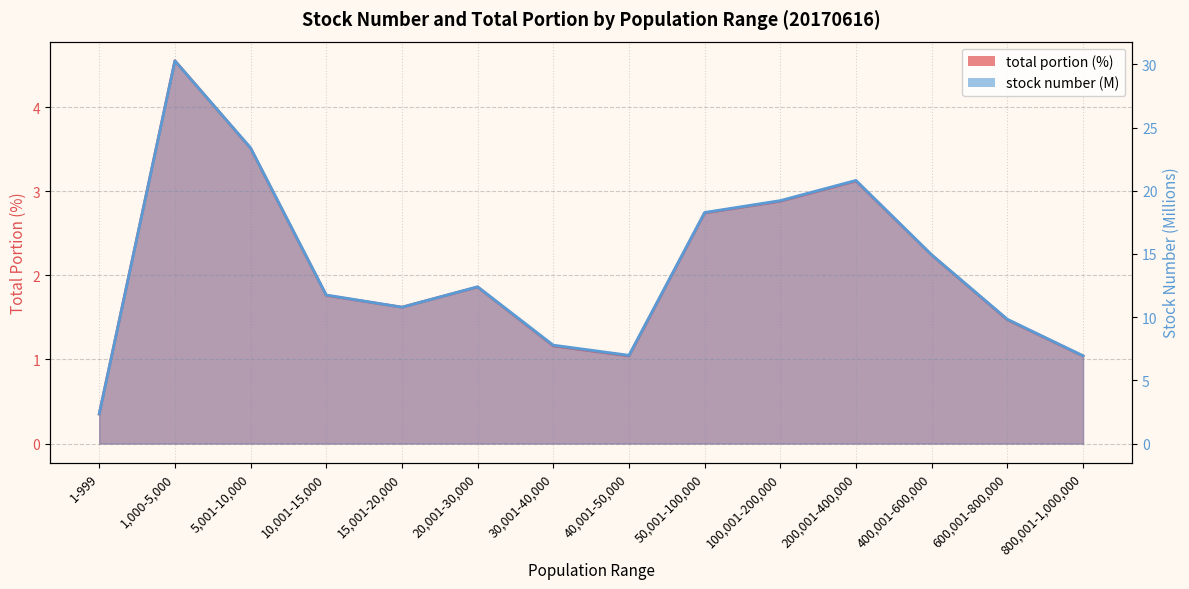

Where does the total portion series first go above 1?

1,000-5,000